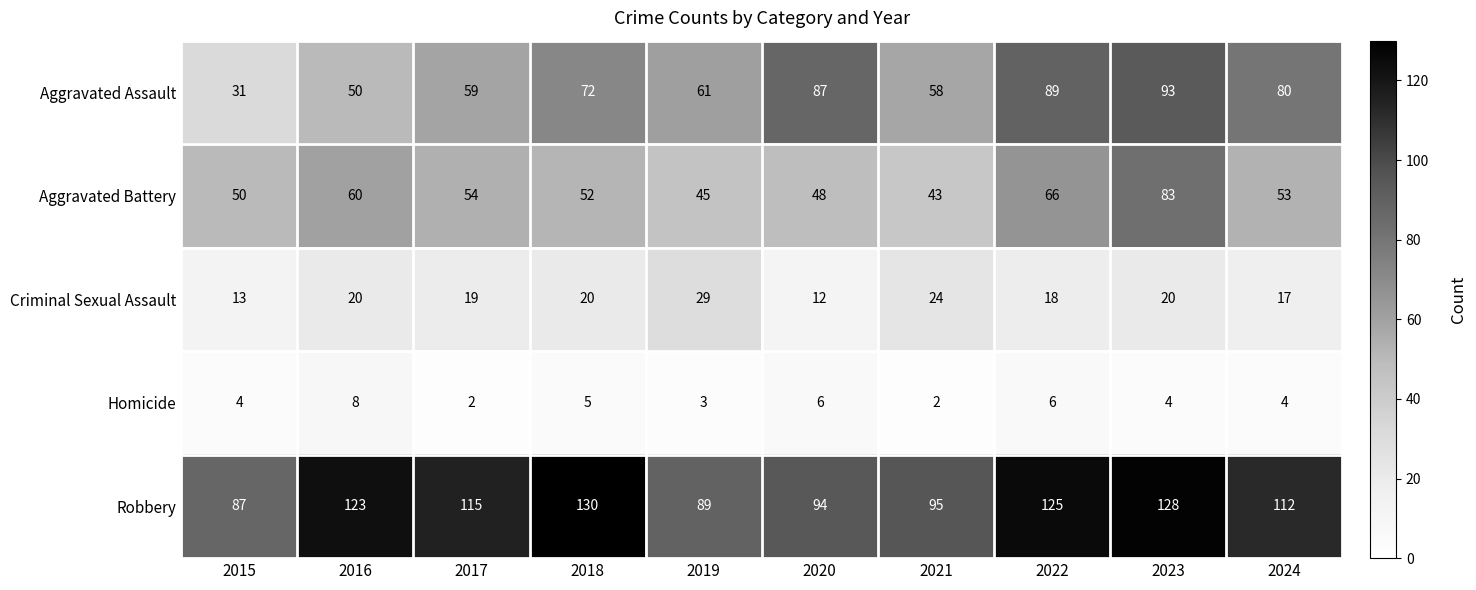

What is the total value across all series at 2022?

304